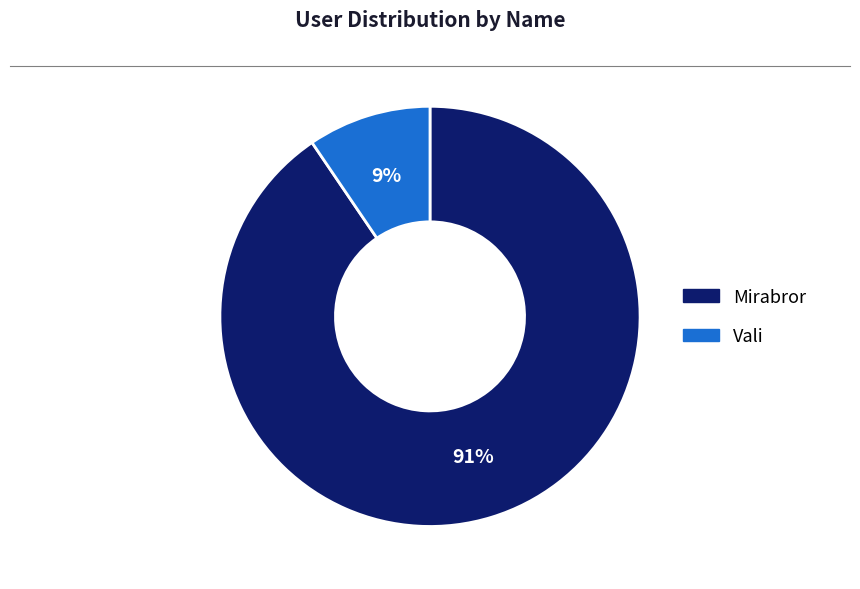

Which has a higher value, Vali or Mirabror?

Mirabror